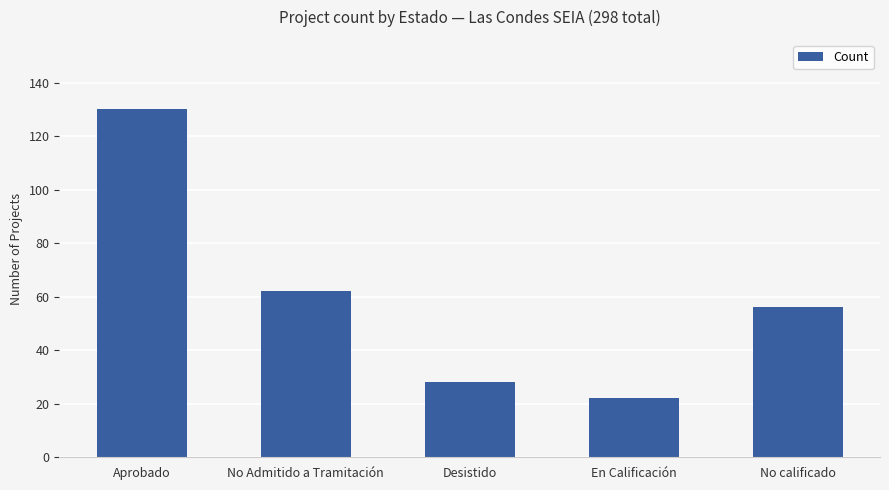

Is it true that the value at No calificado is 56?

True